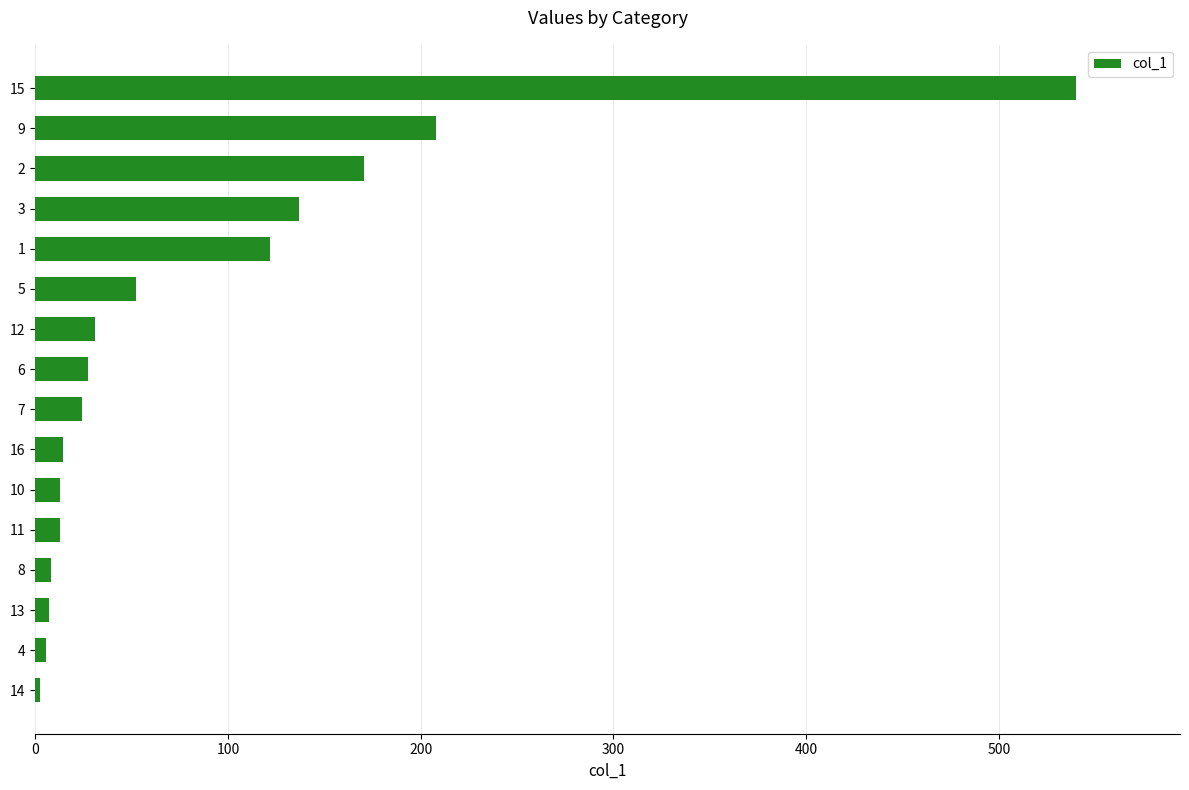

How many bars are there in total?

16